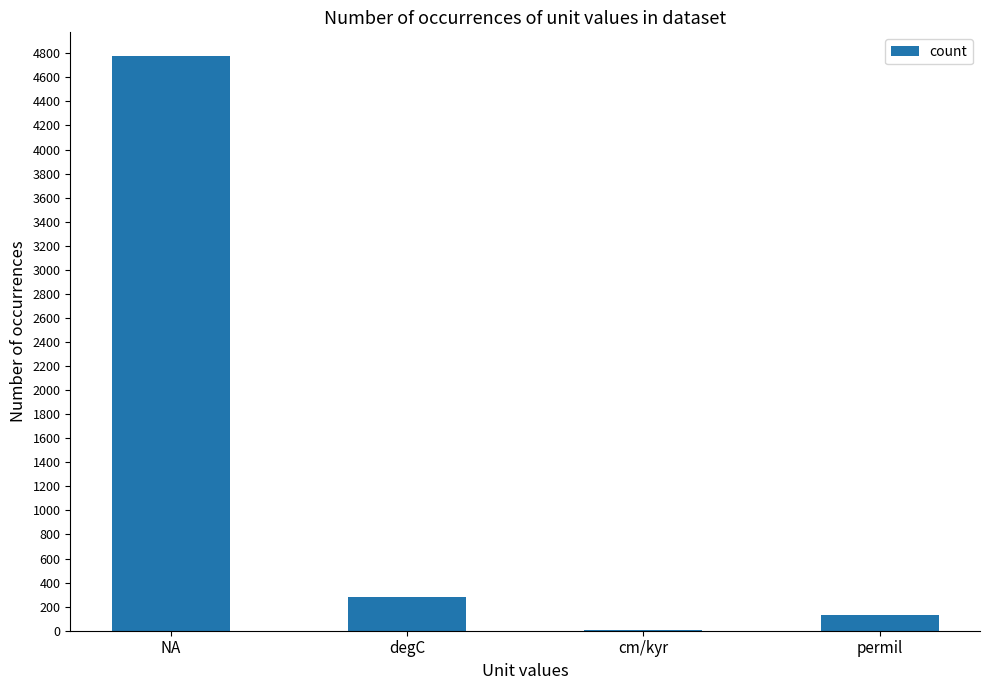

The chart shows a value of 1714 at NA. True or false?

False